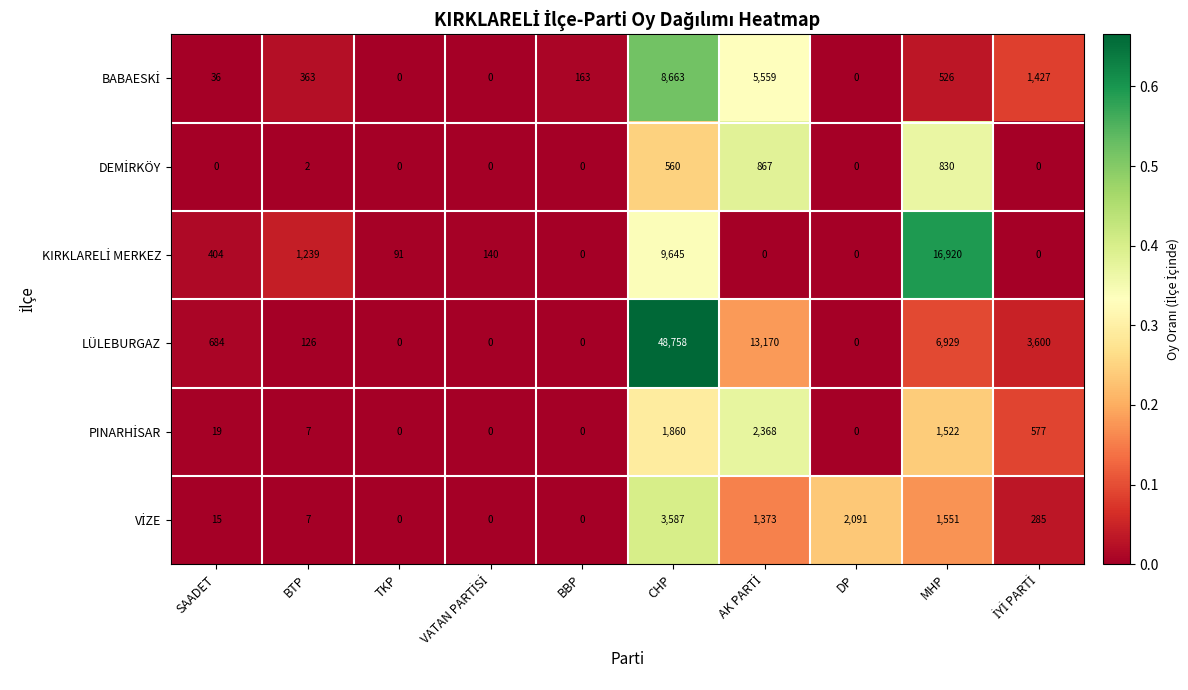

Which series has the largest range (max minus min)?

LÜLEBURGAZ